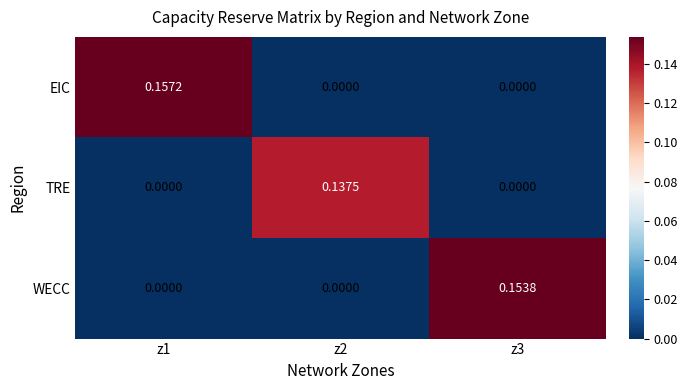

Which series has the largest total across all categories?

EIC